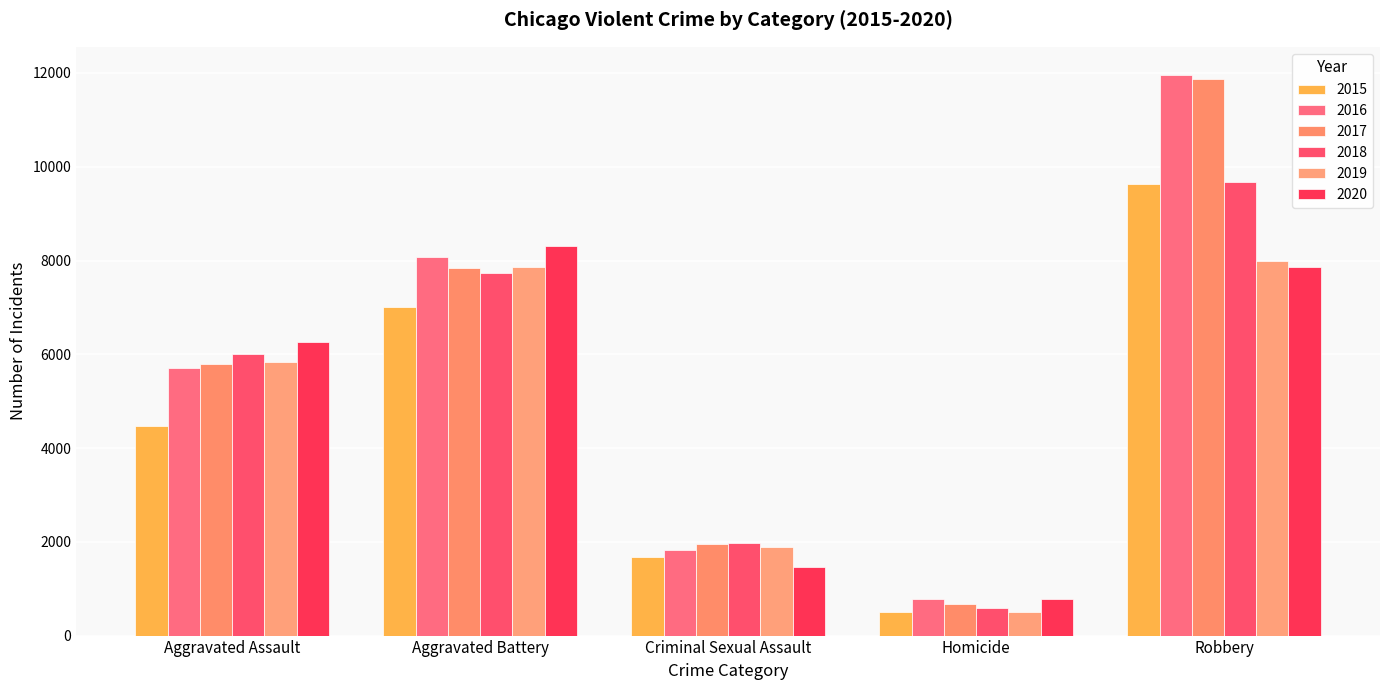

How many data points in 2018 are less than 6001?

2